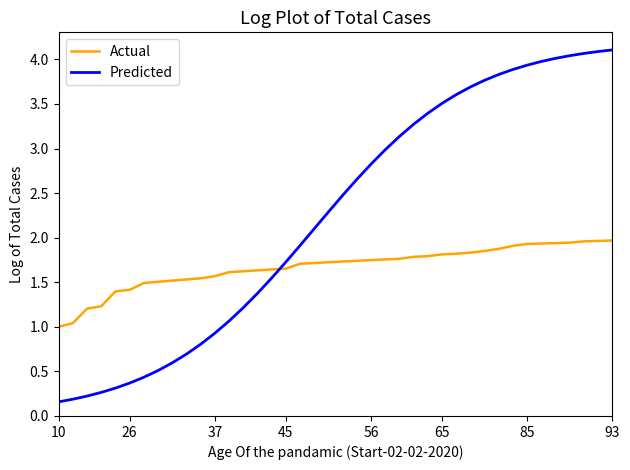

Rank the series by their average value, from highest to lowest.

Predicted, Actual